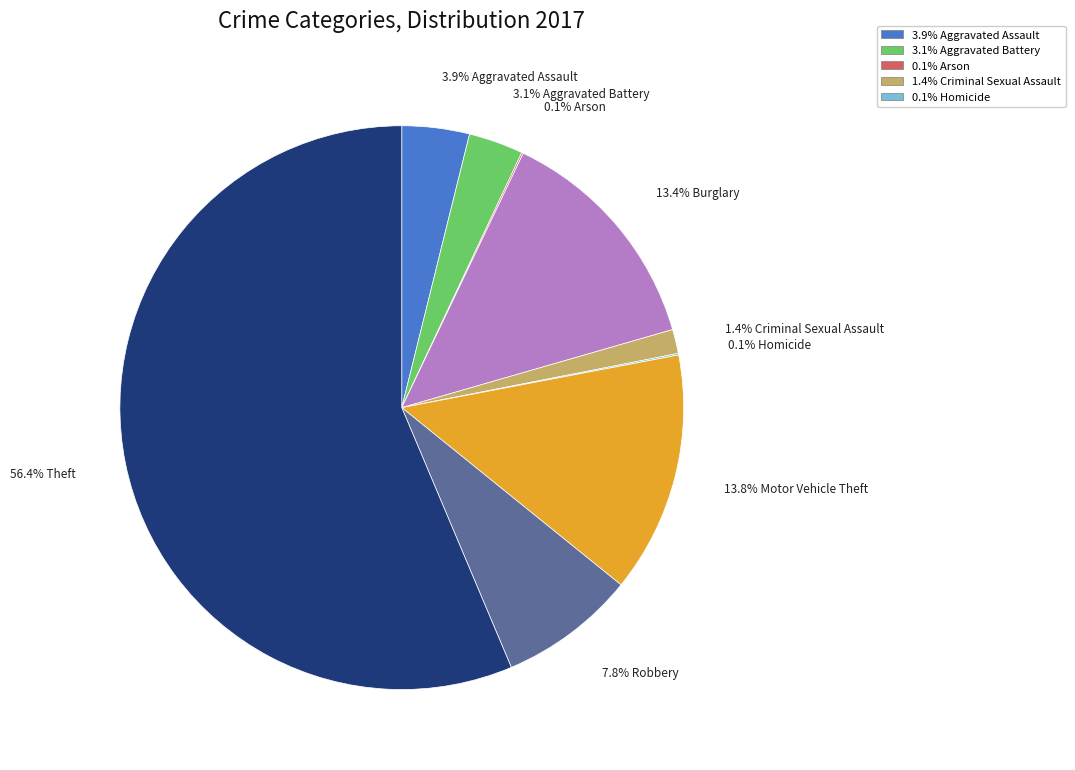

To the nearest percent, what is the average slice percentage?

11%